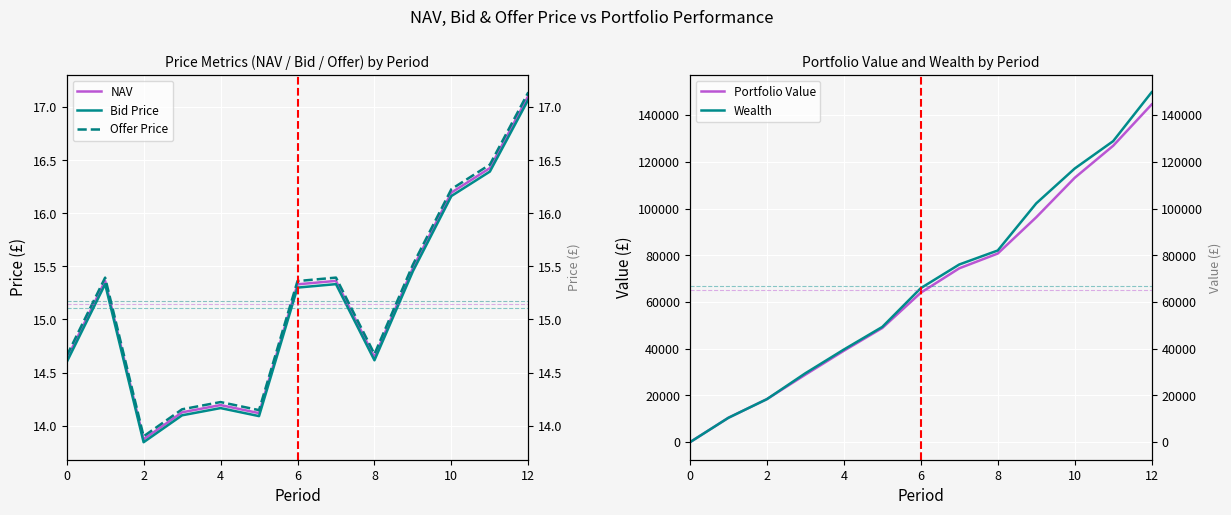

What are all the series names shown in the legend?

NAV, Bid Price, Offer Price, Portfolio Value, Wealth